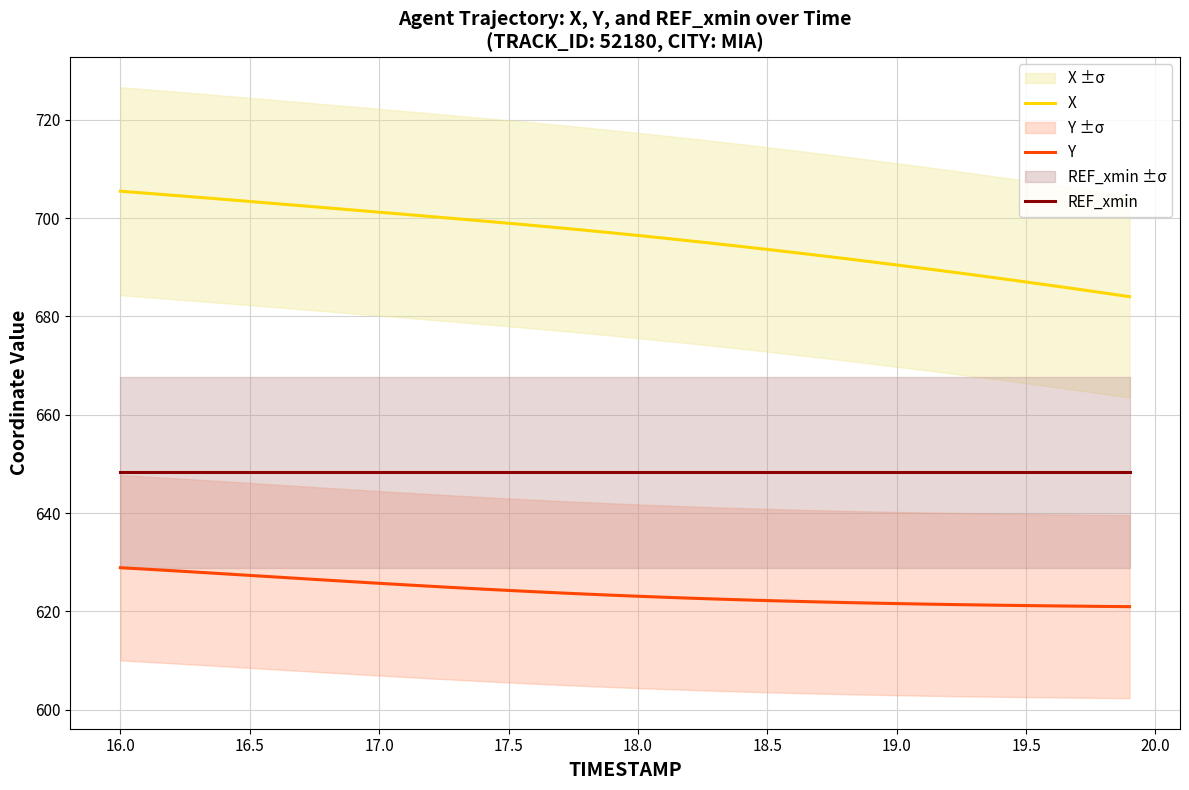

True or false: X and Y intersect in this chart.

False